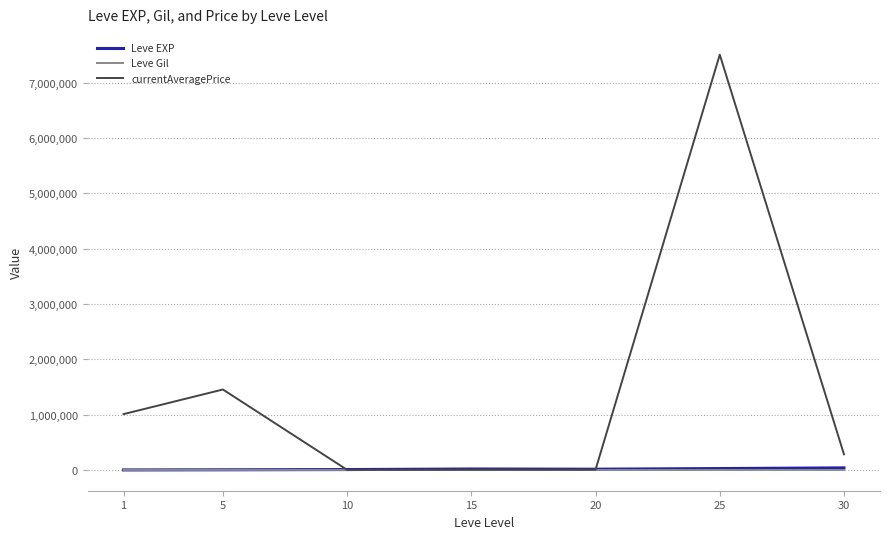

What is the greatest value displayed?

7506045.7